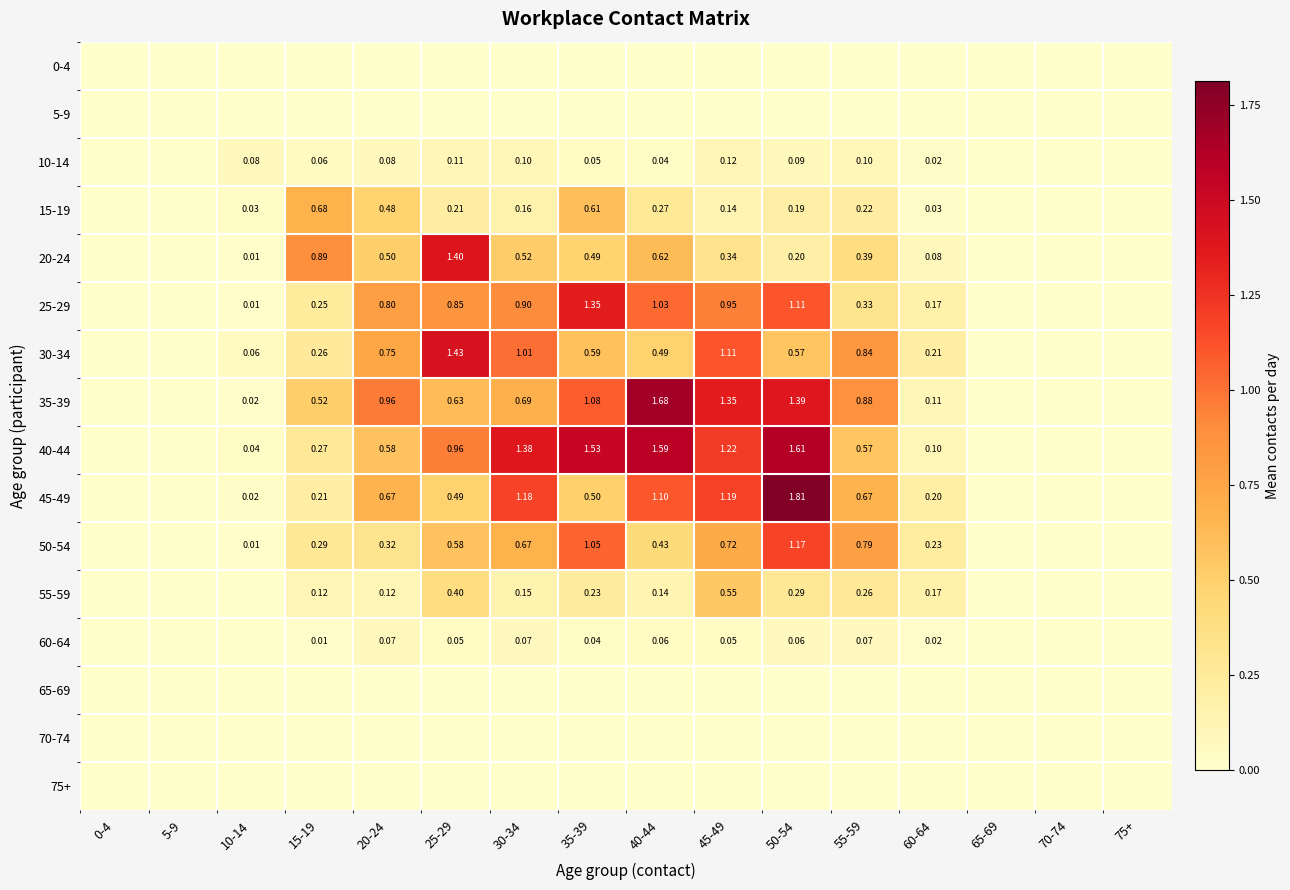

Is the value of 15-19 at 60-64 greater than the value of 20-24 at 10-14?

Yes